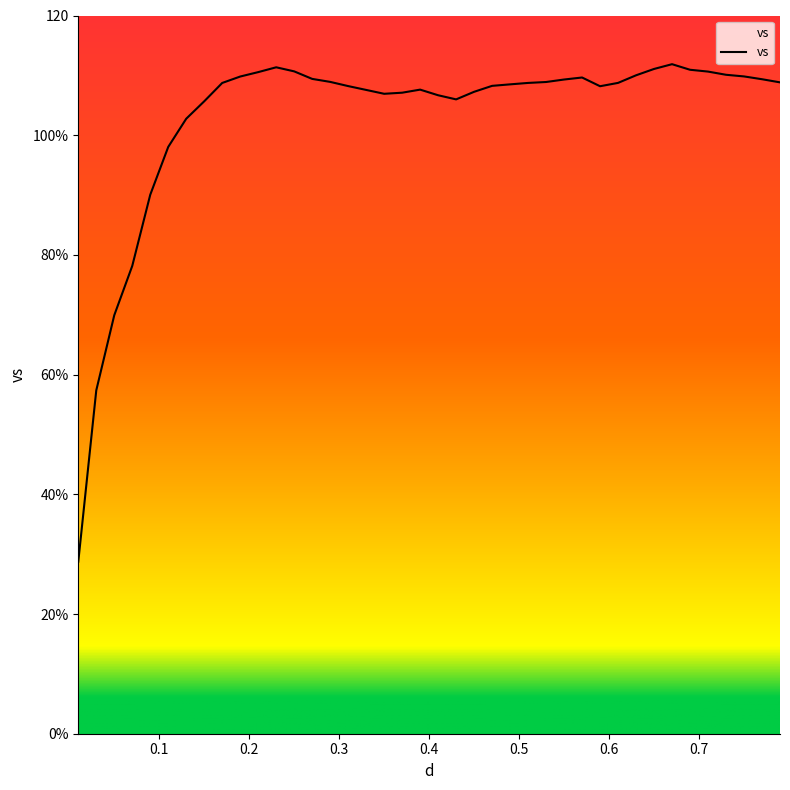

List the labels in order of value, smallest first.

0.01, 0.03, 0.05, 0.07, 0.09, 0.11, 0.13, 0.15, 0.43, 0.41, 0.35, 0.37, 0.45, 0.33, 0.39, 0.59, 0.31, 0.47, 0.49, 0.17, 0.51, 0.61, 0.79, 0.53, 0.29, 0.55, 0.77, 0.27, 0.57, 0.19, 0.75, 0.63, 0.73, 0.21, 0.71, 0.25, 0.69, 0.65, 0.23, 0.67